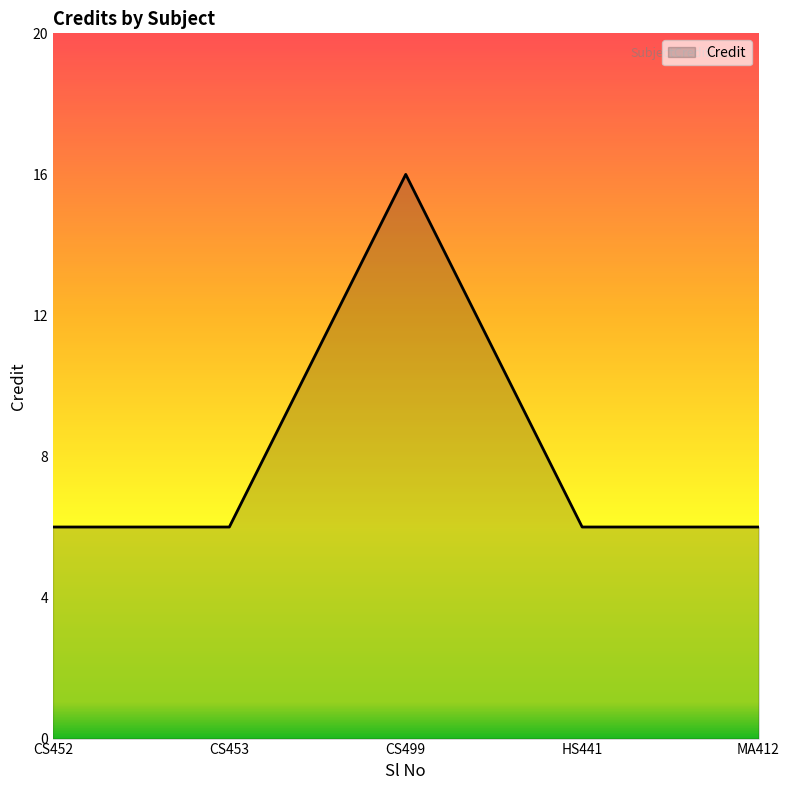

What position from the right is CS452?

5